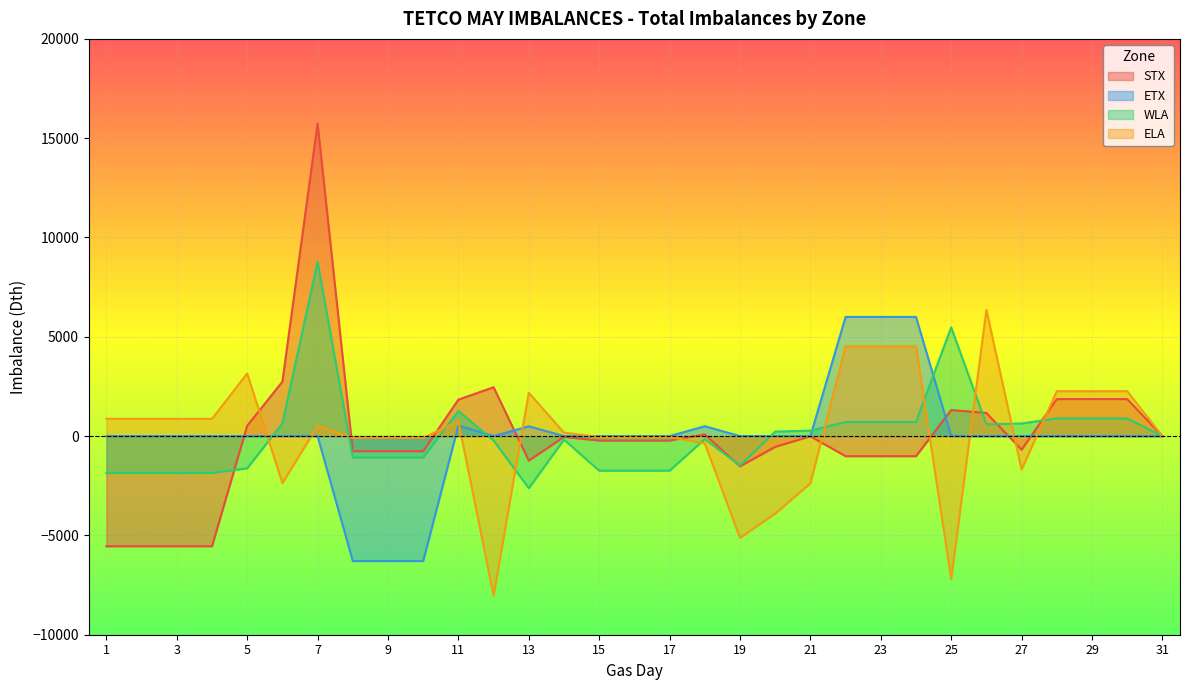

What is the sum of the ETX values at 27 and 9?

-6290